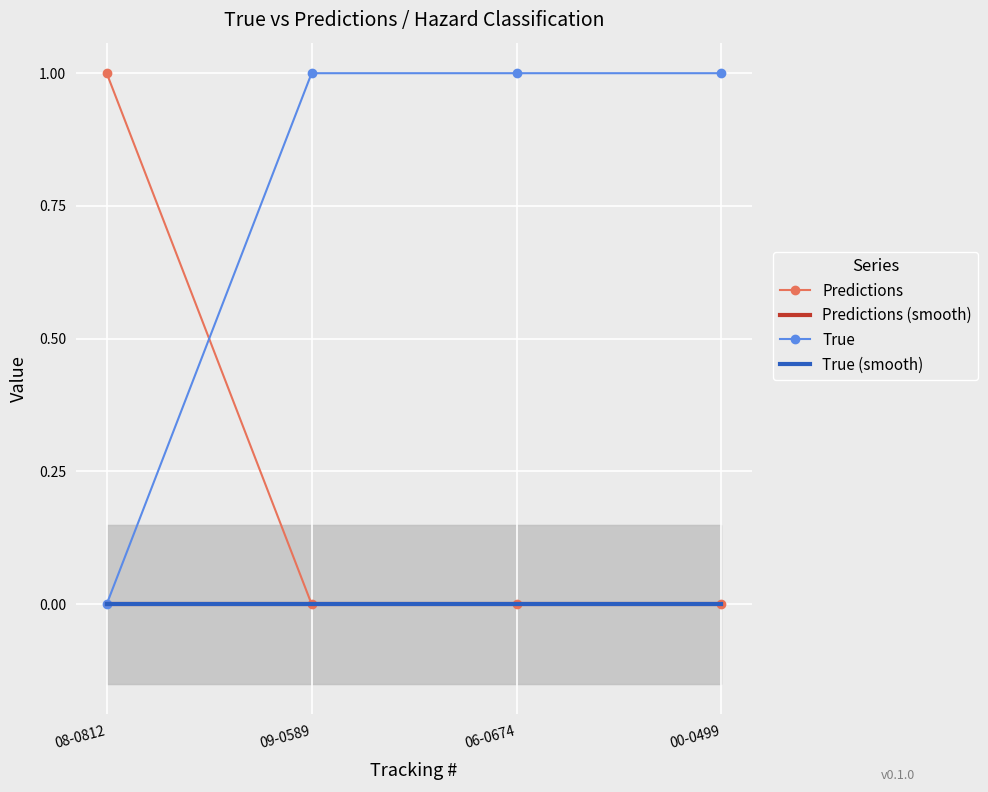

What is the total value across all series at 00-0499?

1